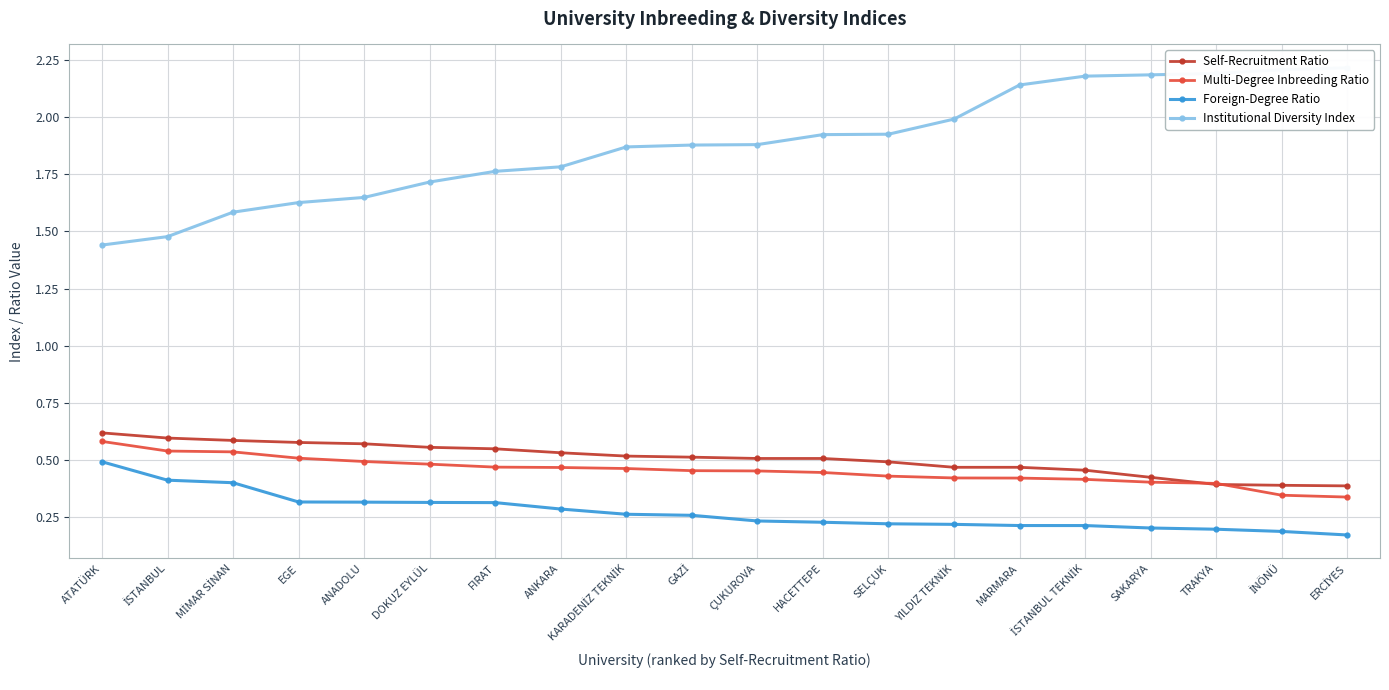

Between ANADOLU and İNÖNÜ, which series saw the biggest shift?

Institutional Diversity Index